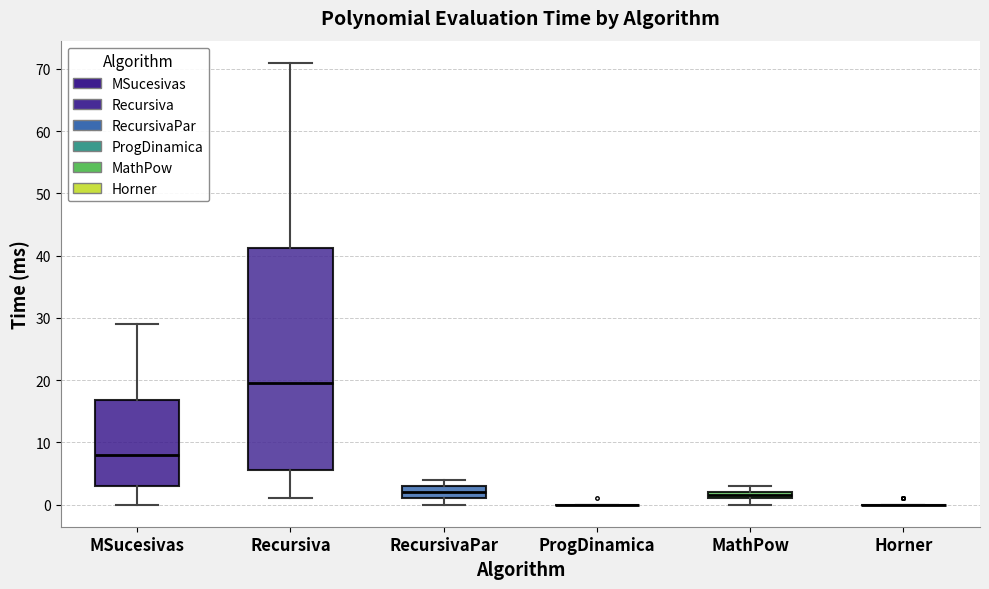

Which box is the tallest, from its lower edge to its upper edge?

Recursiva